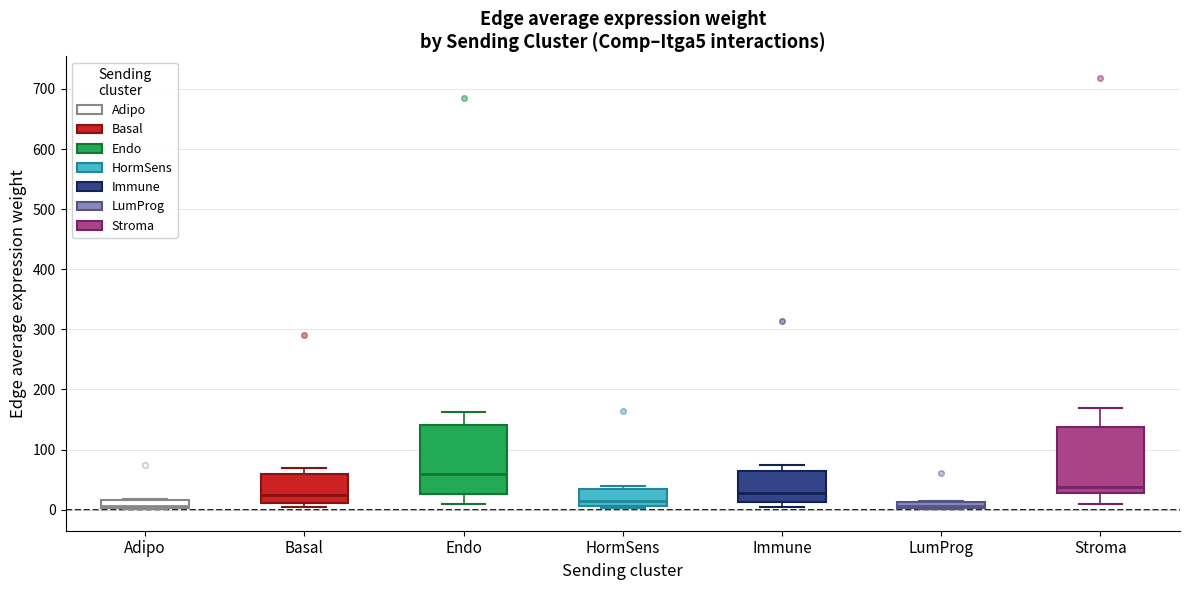

Where does the upper whisker of the box for Endo end on the y-axis? The values are not printed on the chart, so give them approximately, as read against the axis.

160